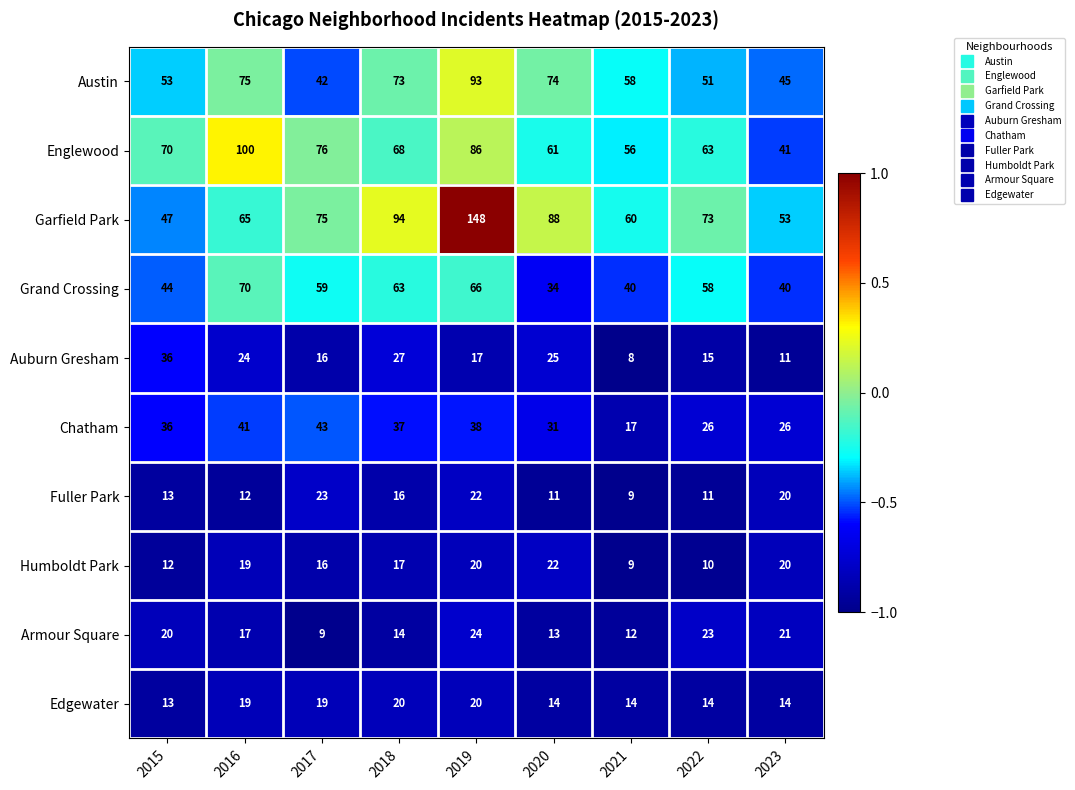

The value of Edgewater at 2021 is 14. True or false?

True